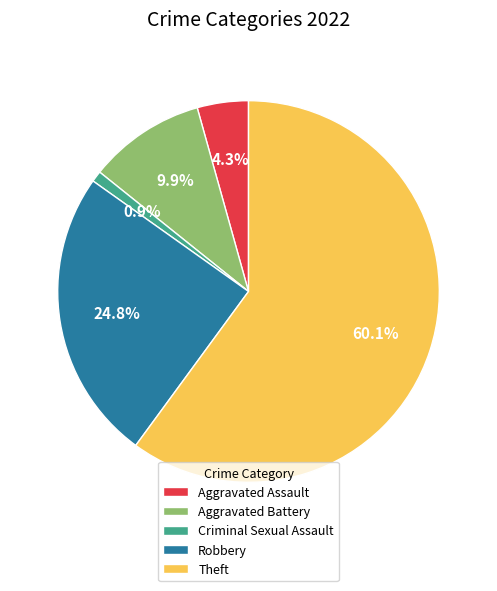

Which has a higher value, Criminal Sexual Assault or Theft?

Theft